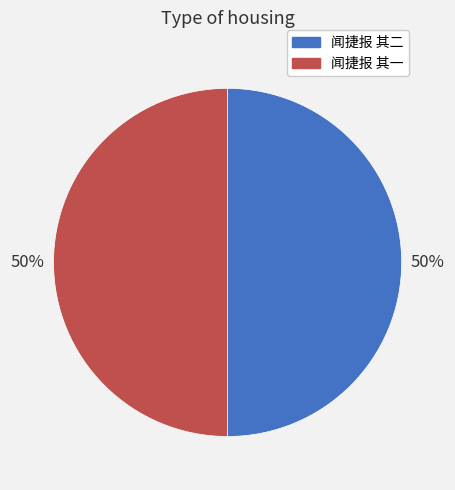

How many segments does this pie chart have?

2